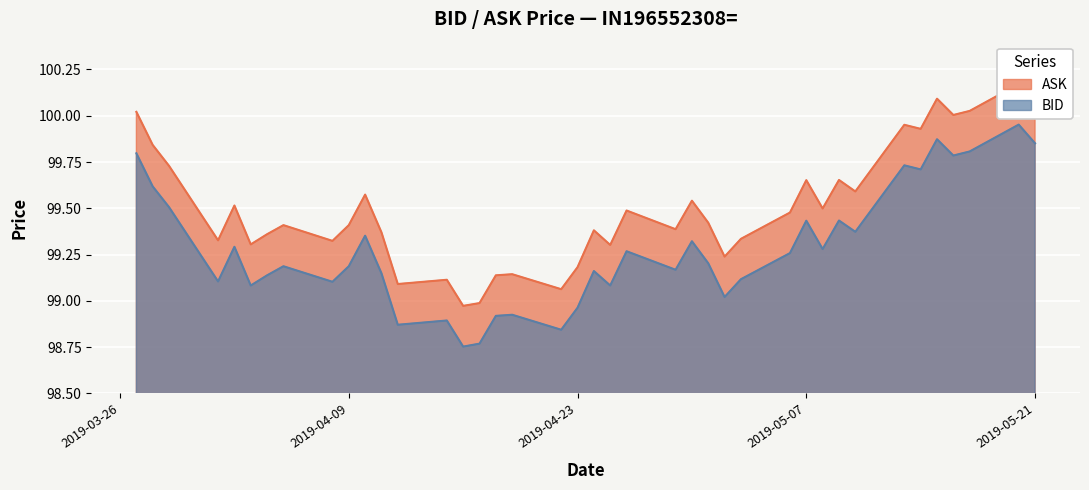

True or false: BID has more than 0 interior local peaks.

True